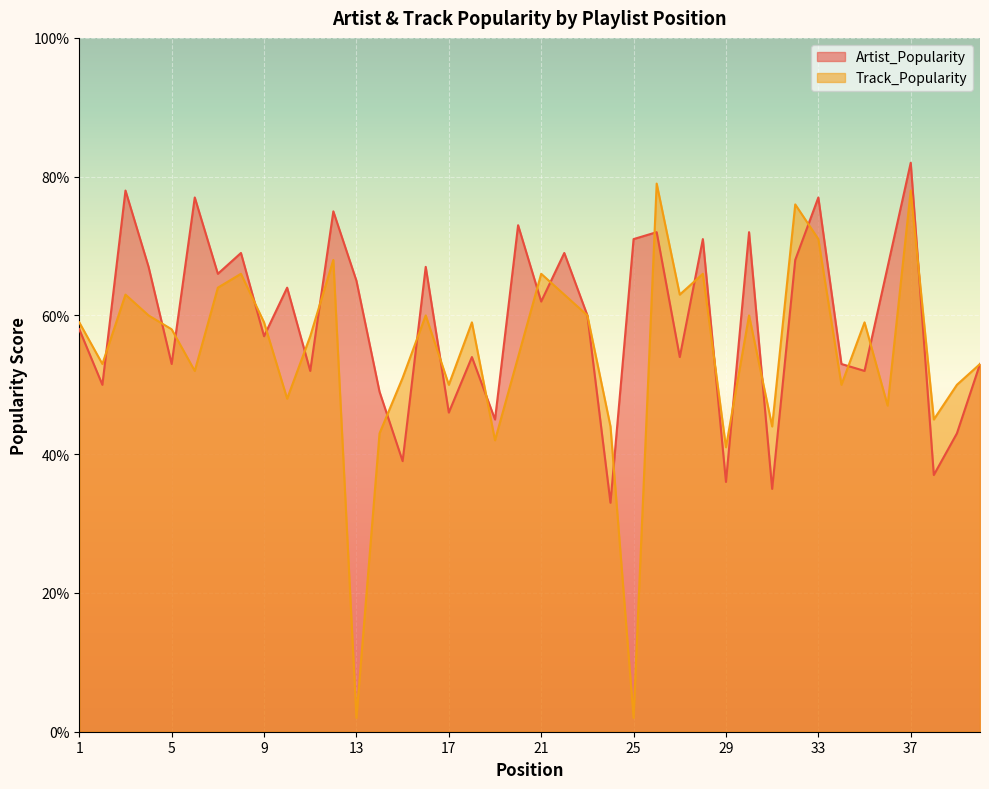

Is it true that Track_Popularity equals 85 at 11?

False